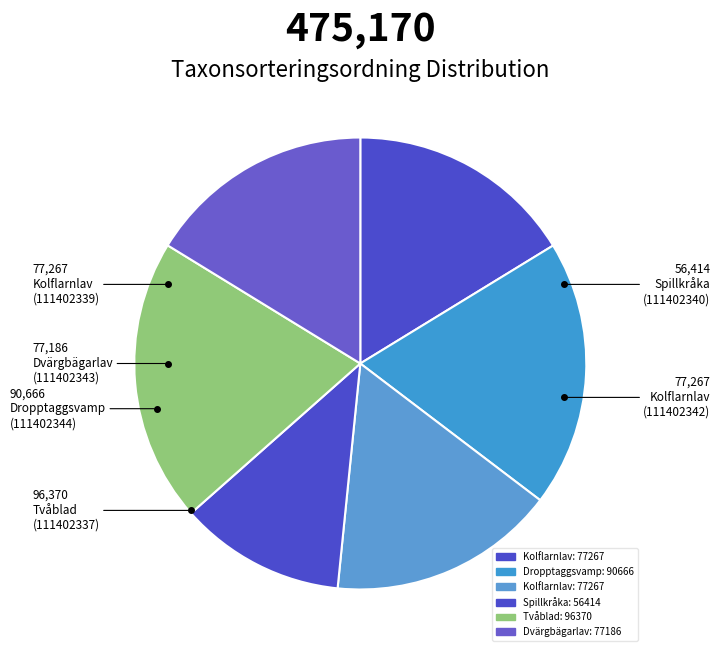

Count the number of slices in the pie.

6